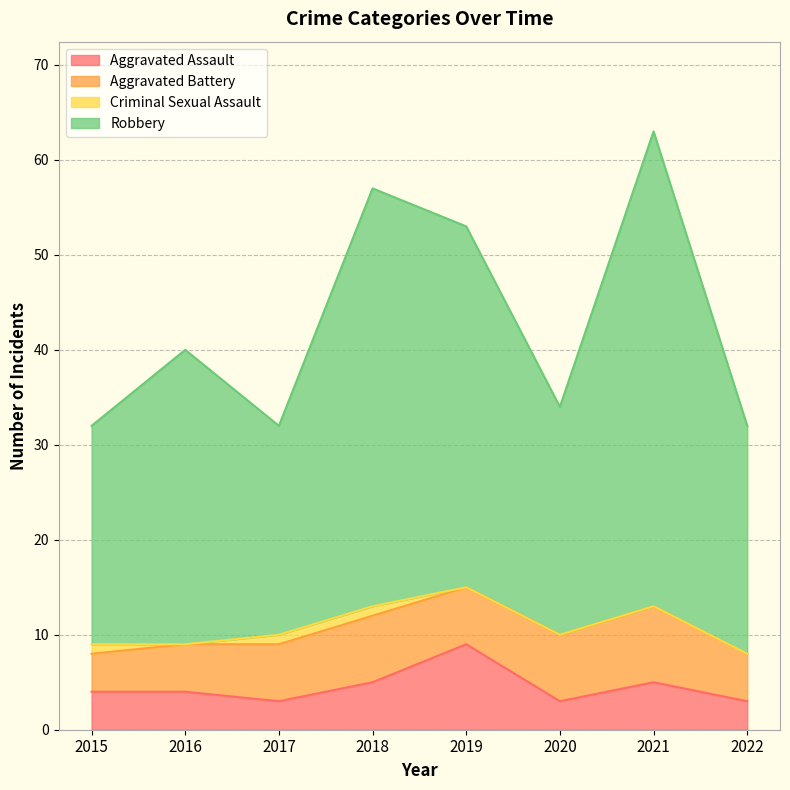

Does the chart have visible grid lines?

Yes